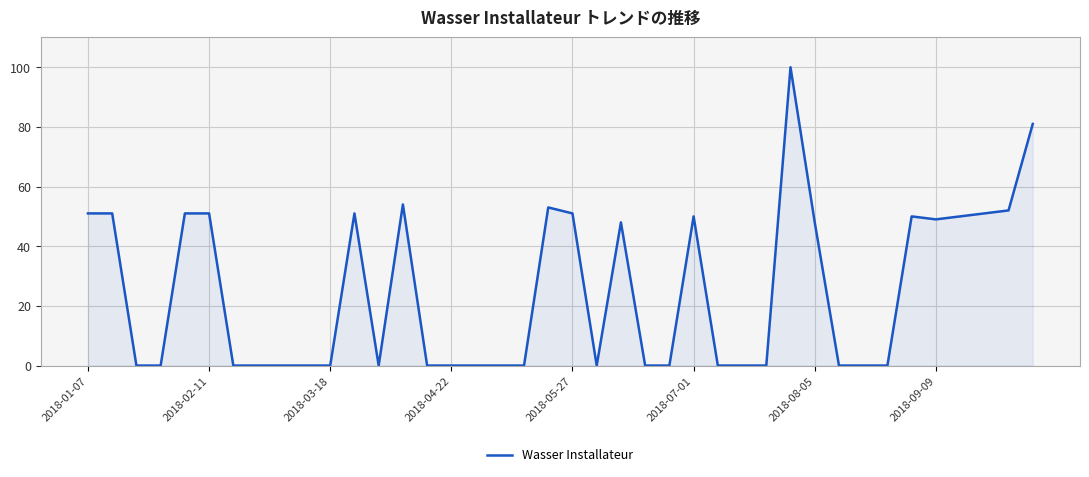

What is the greatest value displayed?

100